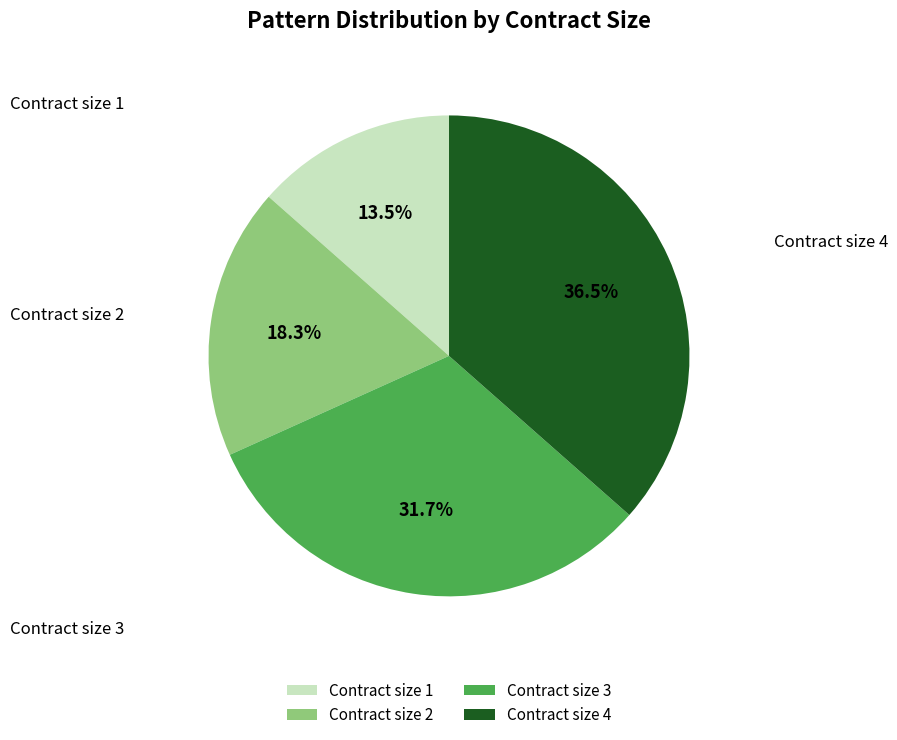

Does Contract size 4 represent more than half of the total?

No